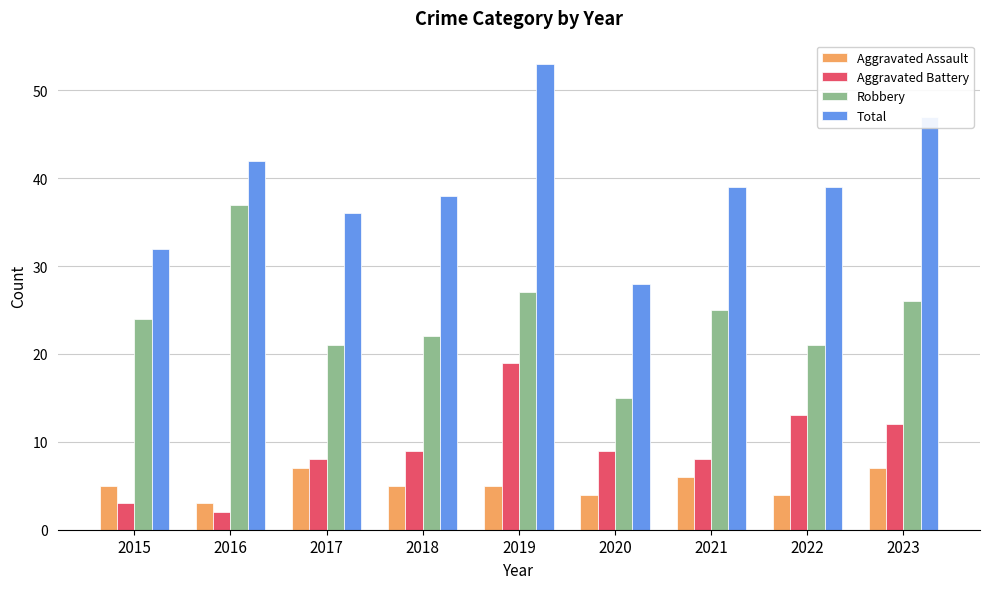

Which category has the lowest value in the Robbery series?

2020